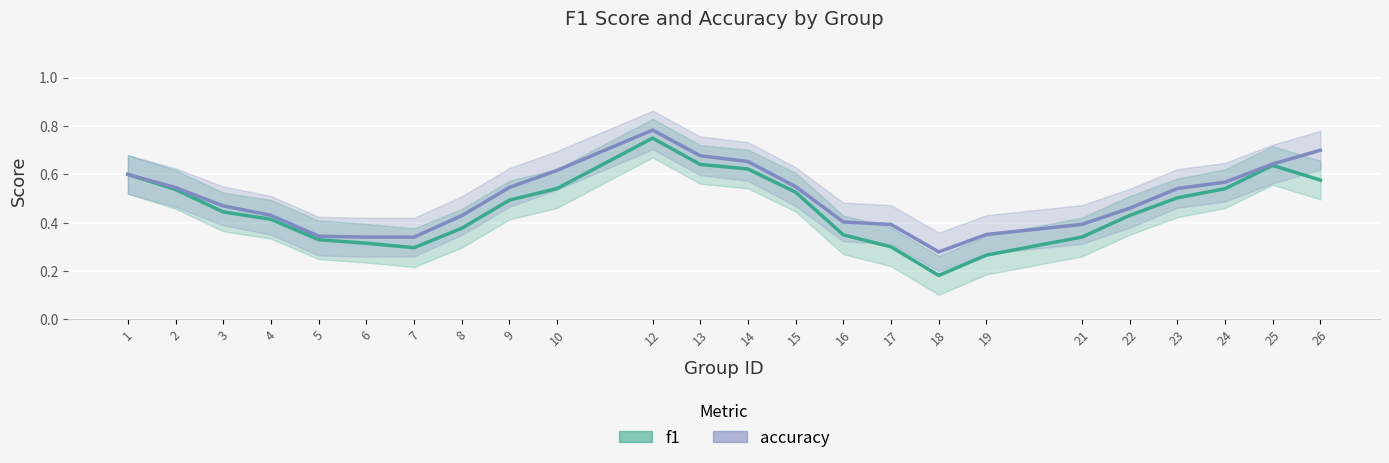

What is the highest value of the f1 series?

0.8